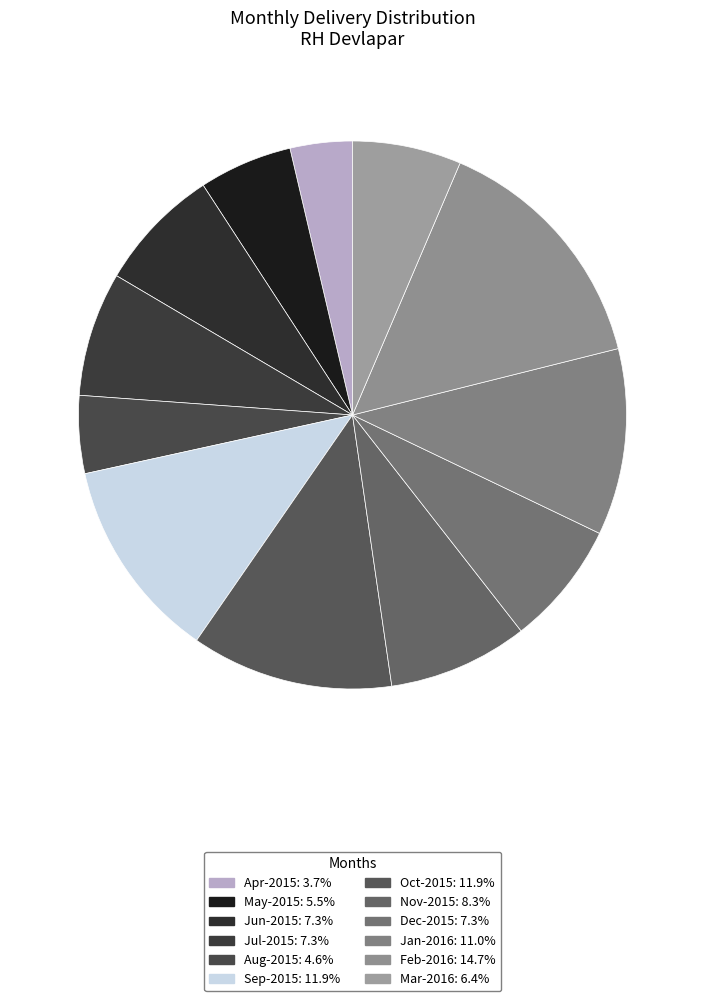

Rank the categories by value from lowest to highest.

Apr-2015, Aug-2015, May-2015, Mar-2016, Jun-2015, Jul-2015, Dec-2015, Nov-2015, Jan-2016, Sep-2015, Oct-2015, Feb-2016